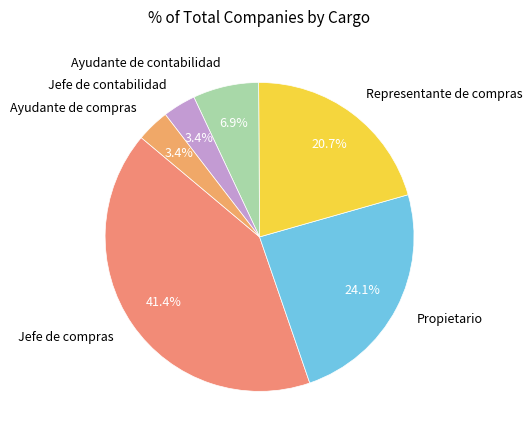

Which has a higher value, Jefe de compras or Ayudante de compras?

Jefe de compras